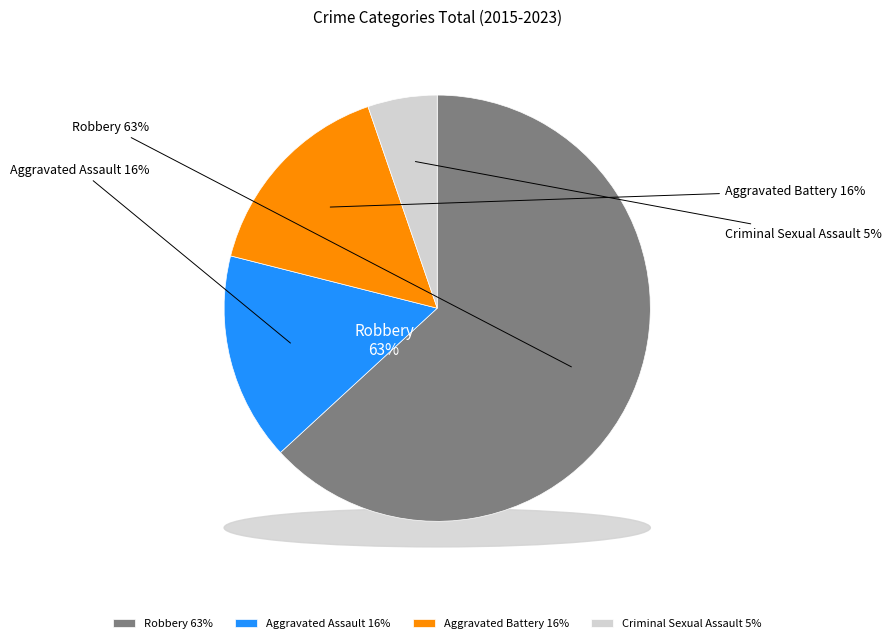

Which has a higher value, Aggravated Assault or Robbery?

Robbery